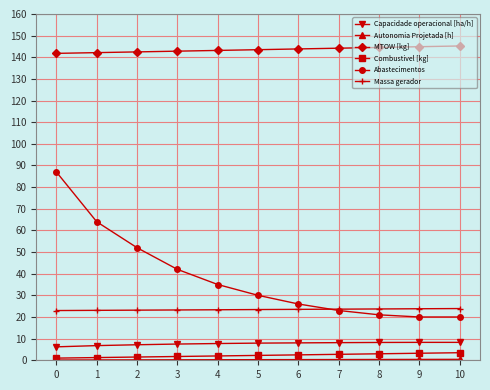

Which series has the widest spread of values?

Abastecimentos